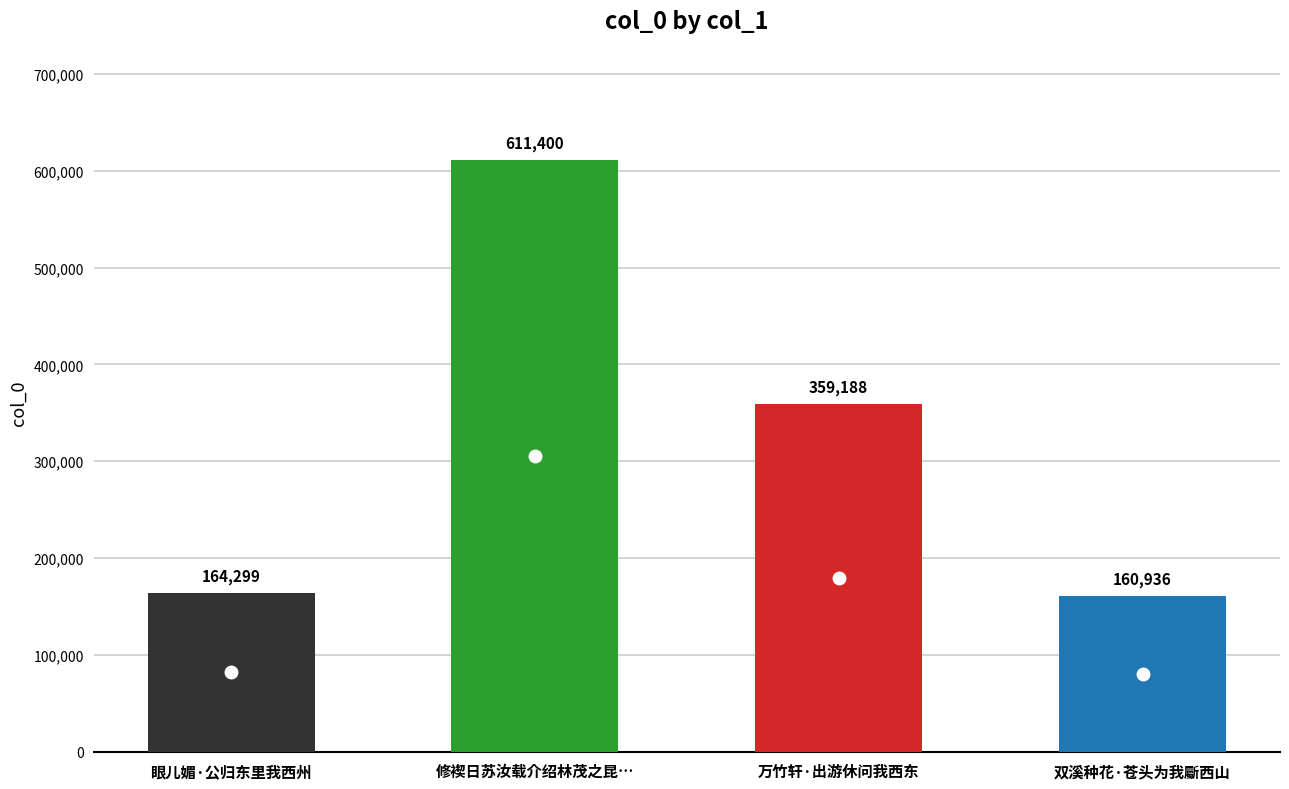

What is the greatest value displayed?

611400